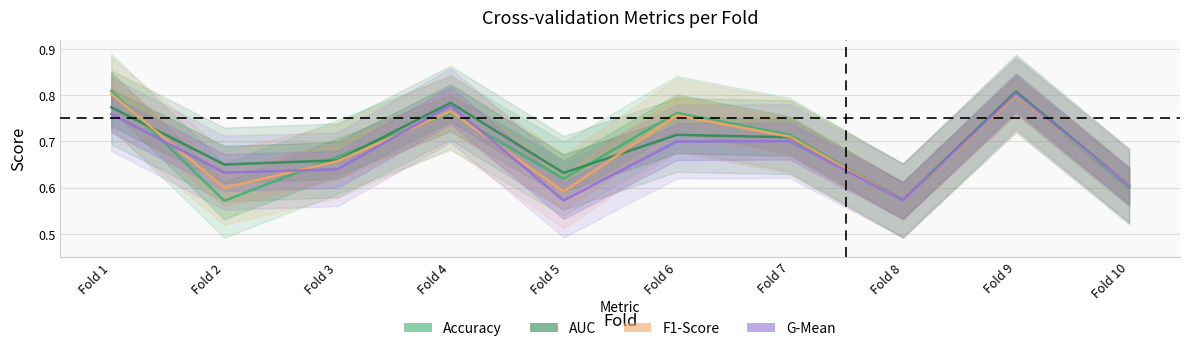

List the series in order of their peak value, highest first.

accuracy, auc, g_mean, f1_score